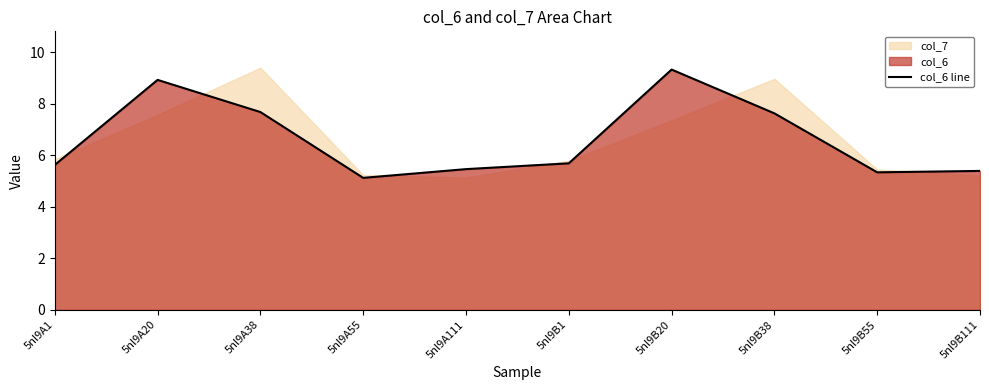

The value of col_6 line at 5nl9A20 is 3.9. True or false?

False